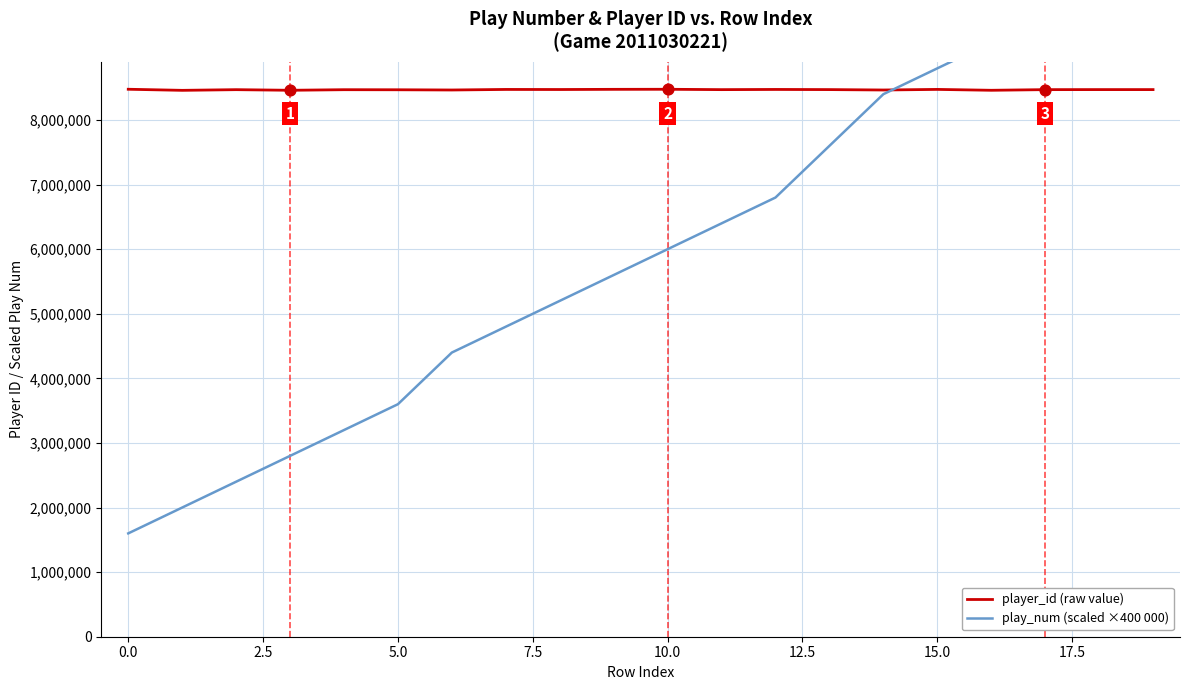

What is the minimum value for player_id (raw value)?

8459670